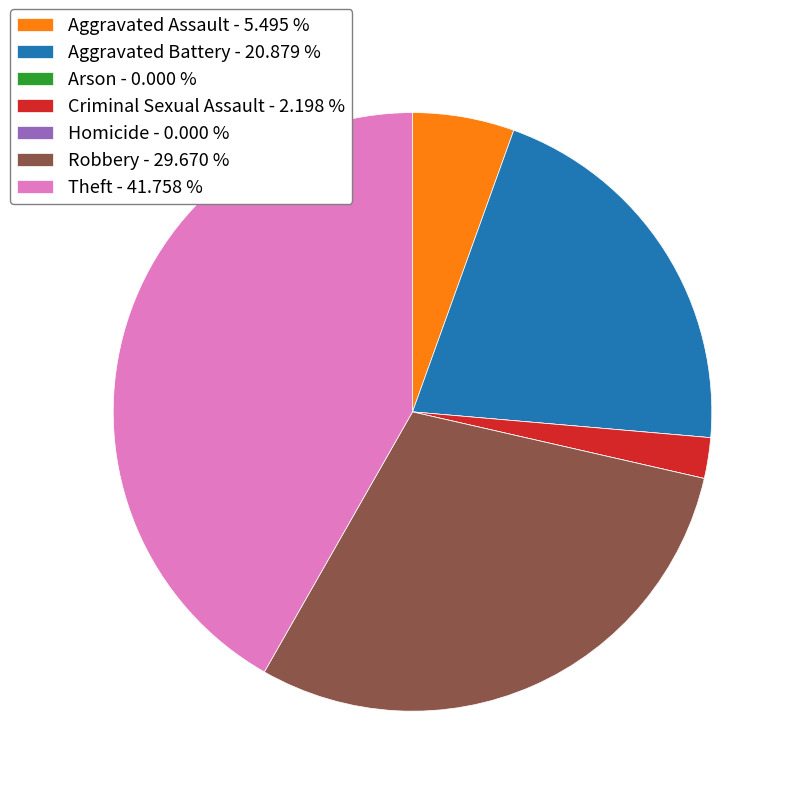

Do Theft - 41.758 % and Aggravated Battery - 20.879 % together represent more than half of the pie?

Yes